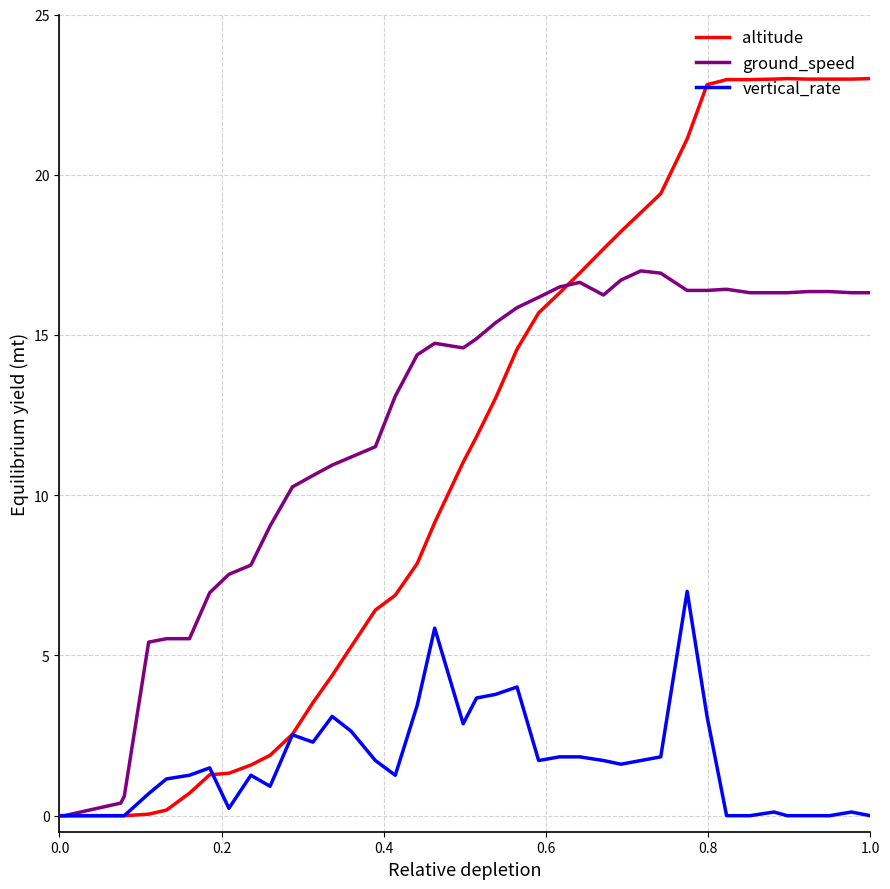

What is the maximum value for altitude?

23.0